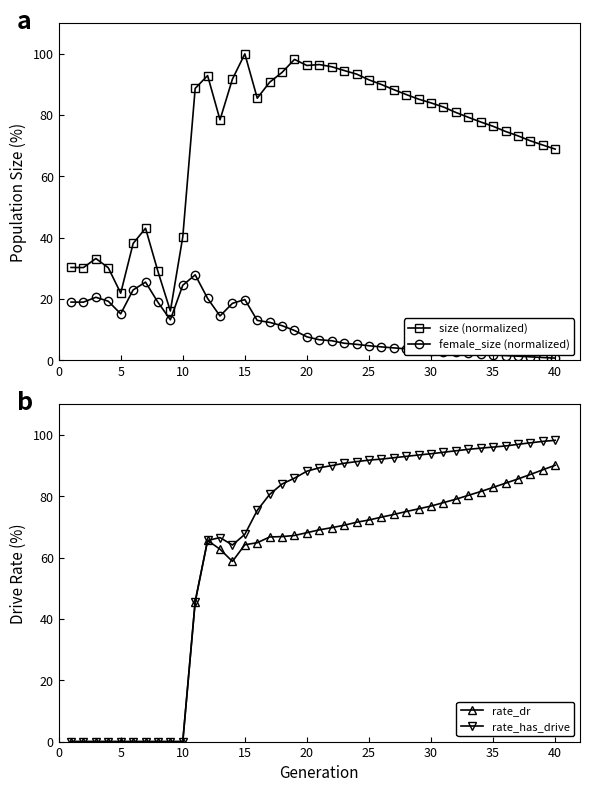

Reading left to right, transcribe all the data shown in this chart.

size (normalized): 30.3	30.3	33.2	30.2	21.9	38.1	43.1	29.0	16.1	40.3	88.7	92.9	78.5	91.8	100.0	85.5	90.7	93.9	98.2	96.2	96.5	95.8	94.6	93.4	91.5	90.0	88.3	86.7	85.2	84.0	82.7	80.9	79.3	77.8	76.4	74.7	73.3	71.6	70.3	68.9
female_size (normalized): 19.0	19.0	20.6	19.3	15.2	23.0	25.5	19.0	13.2	24.5	27.9	20.2	14.5	18.6	19.8	13.0	12.4	11.3	9.7	7.7	6.7	6.4	5.6	5.2	4.8	4.4	4.1	3.8	3.5	3.2	2.9	2.6	2.3	2.1	1.8	1.6	1.4	1.1	0.9	0.7
rate_dr: 0.0	0.0	0.0	0.0	0.0	0.0	0.0	0.0	0.0	0.0	45.7	65.6	62.8	58.8	64.2	64.9	66.8	66.9	67.2	68.2	69.1	69.8	70.6	71.6	72.3	73.2	74.1	75.1	75.9	76.8	78.0	79.1	80.3	81.6	82.9	84.3	85.7	87.1	88.7	90.1
rate_has_drive: 0.0	0.0	0.0	0.0	0.0	0.0	0.0	0.0	0.0	0.0	45.7	65.6	66.5	64.1	67.6	75.4	80.7	84.0	85.9	88.2	89.3	90.0	90.8	91.3	91.8	92.2	92.6	93.1	93.5	93.9	94.4	94.9	95.3	95.7	96.1	96.4	97.0	97.5	97.9	98.3